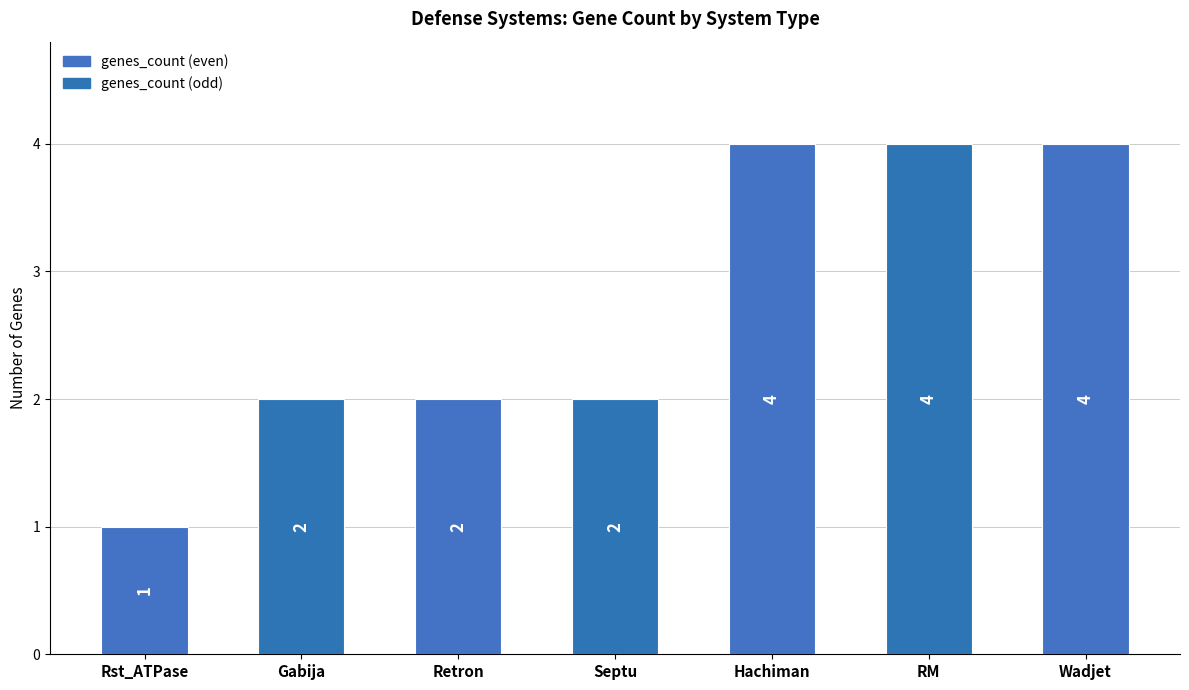

The chart shows a value of 1 at Septu. True or false?

False